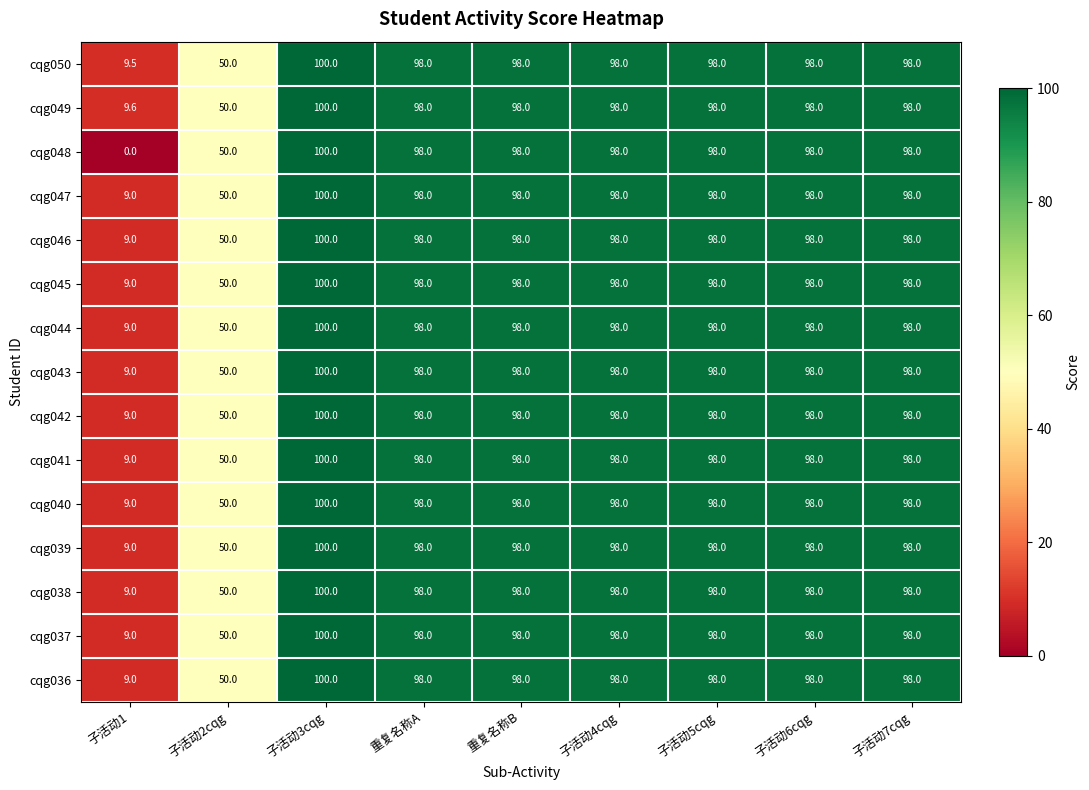

Which category has the highest value across all series?

子活动3cqg